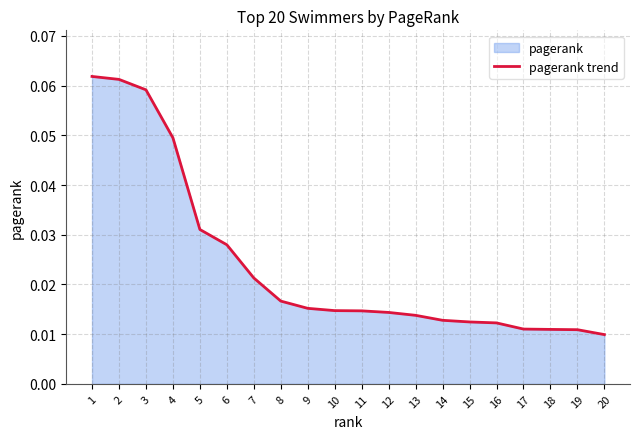

What is the difference between the second highest and second lowest values?

0.1